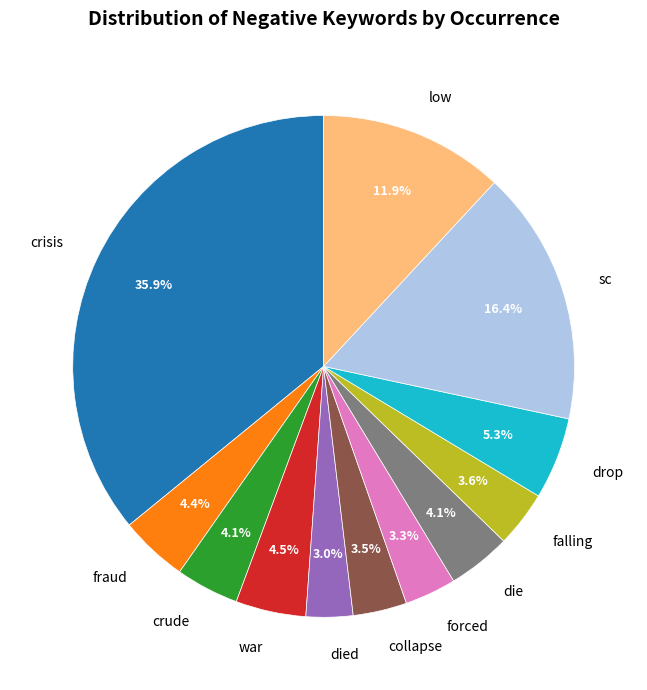

Does forced account for over 50% of the chart?

No